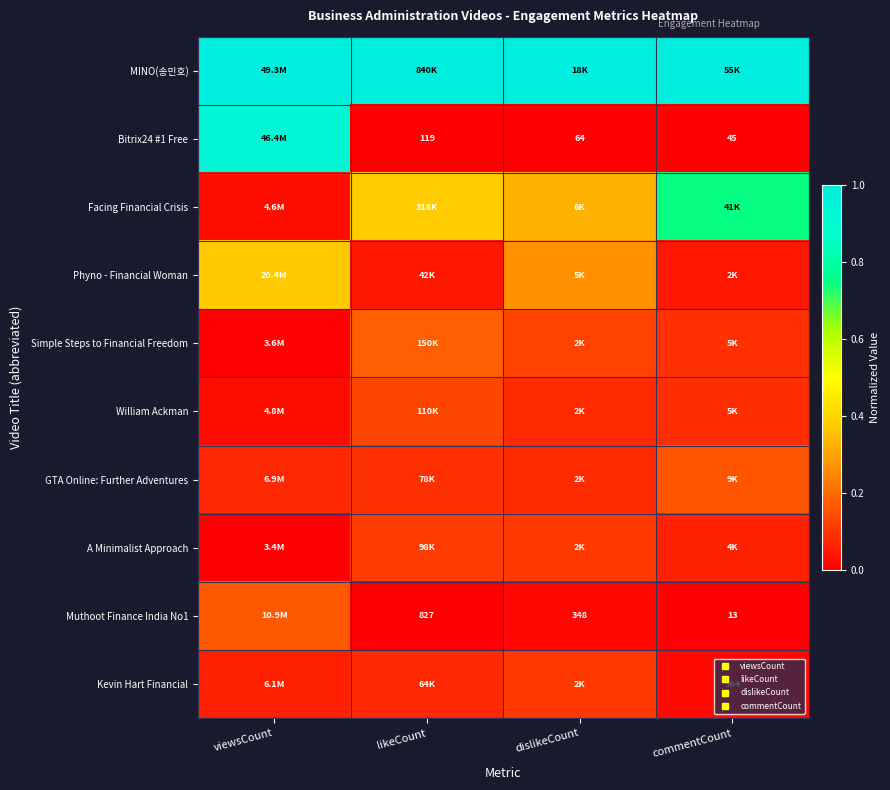

At which label does MINO(송민호) reach its peak?

viewsCount